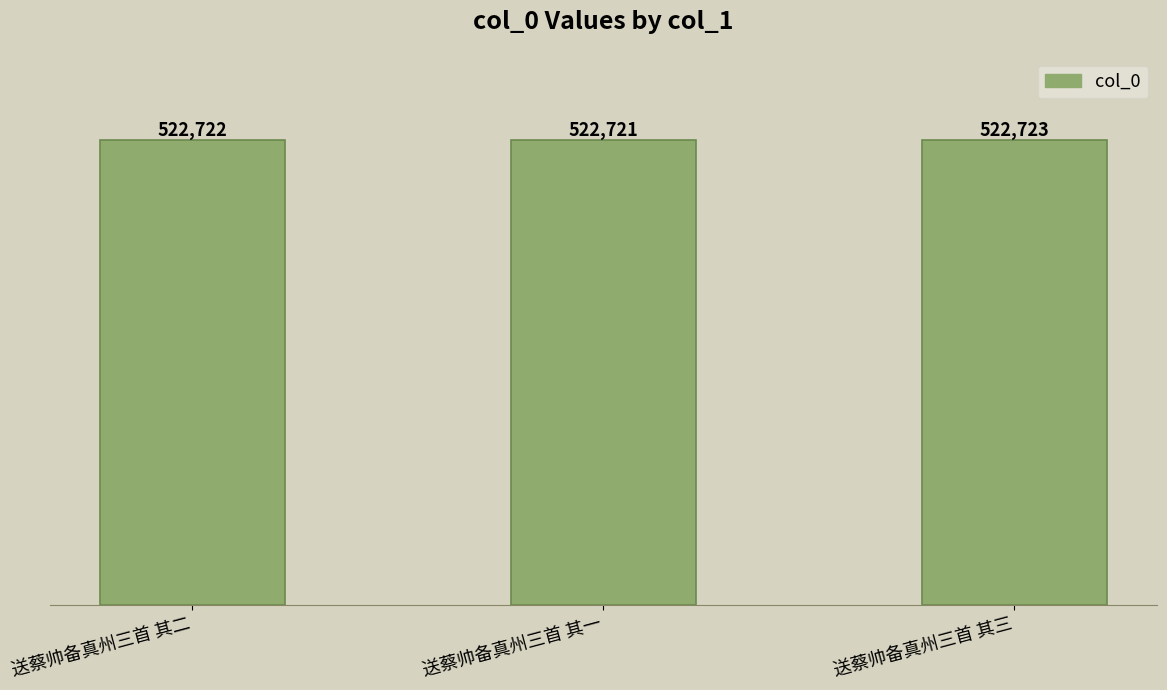

List the labels in order of value, smallest first.

送蔡帅备真州三首 其一, 送蔡帅备真州三首 其二, 送蔡帅备真州三首 其三